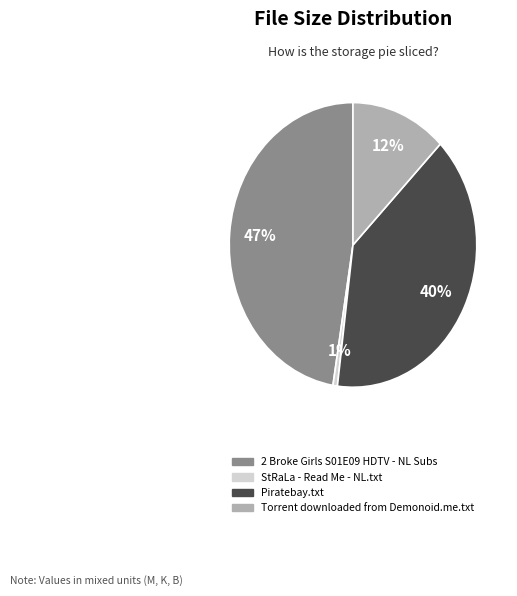

The Piratebay.txt slice represents 40% of the pie. True or false?

True